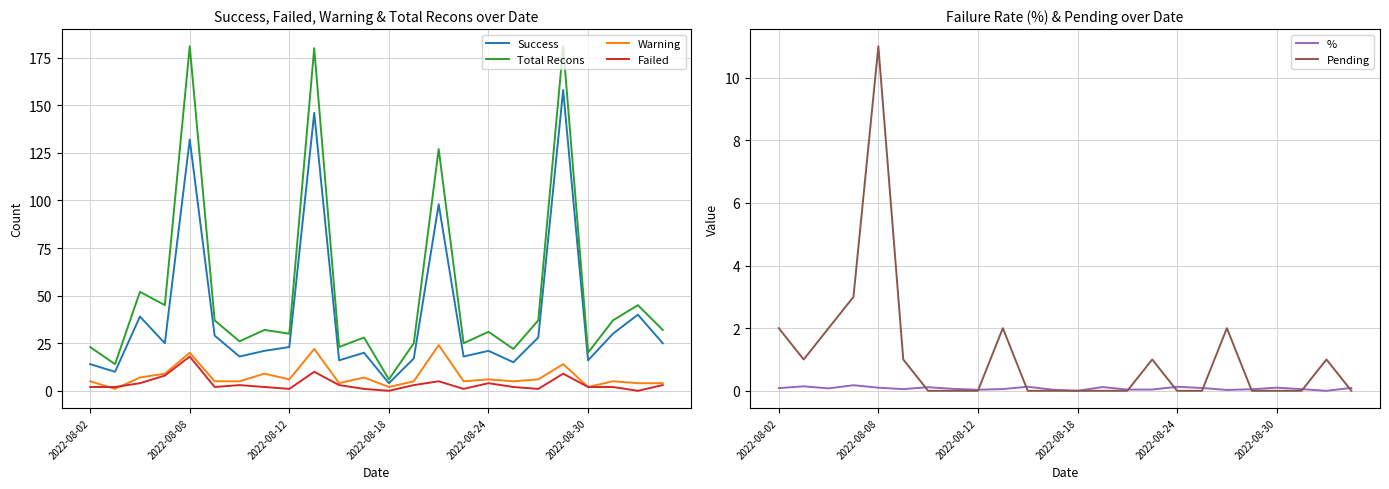

What is the value of the Success point at the 6th from the left?

29.0